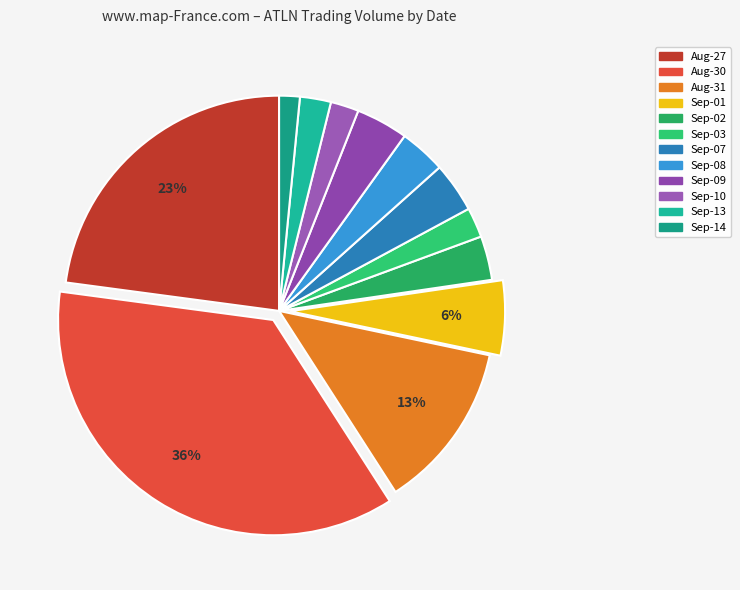

How many segments does this pie chart have?

12